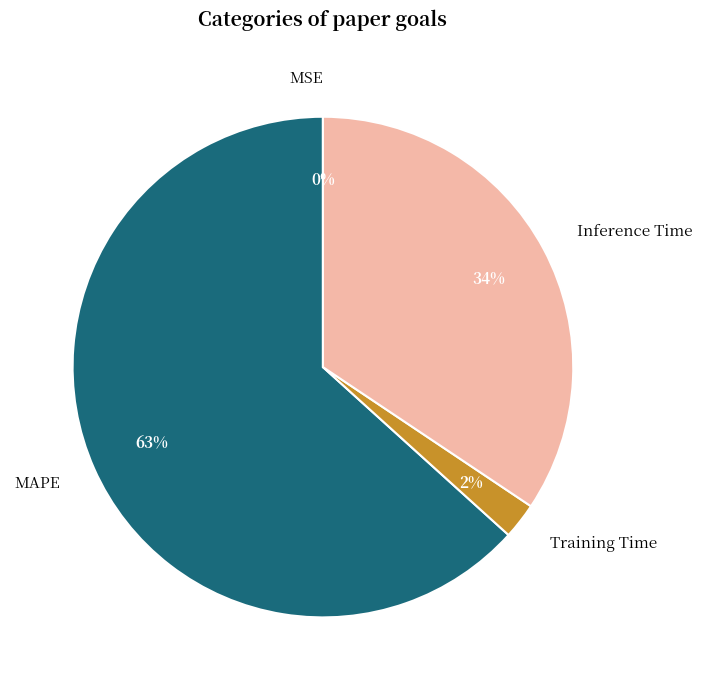

Is it true that MAPE is 63% of the pie?

True